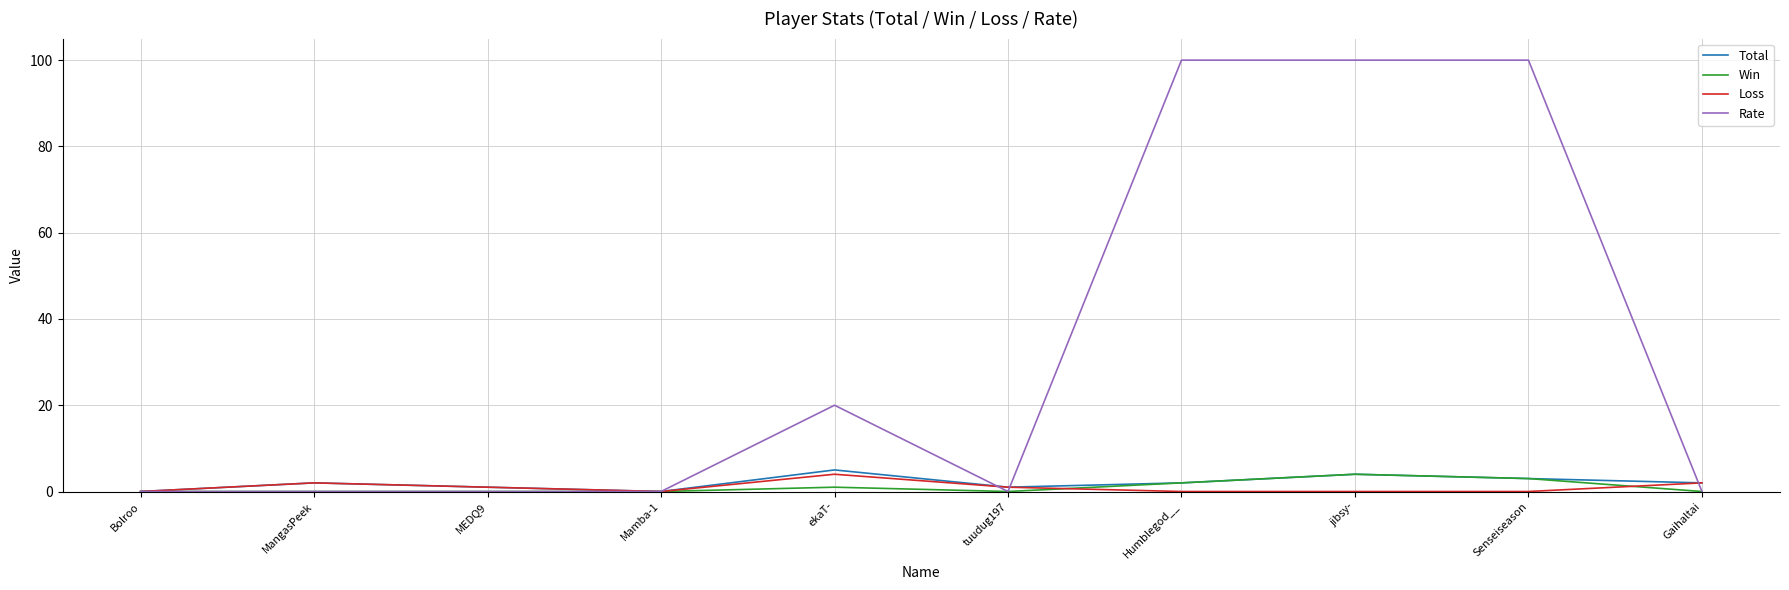

What is the greatest value displayed?

100